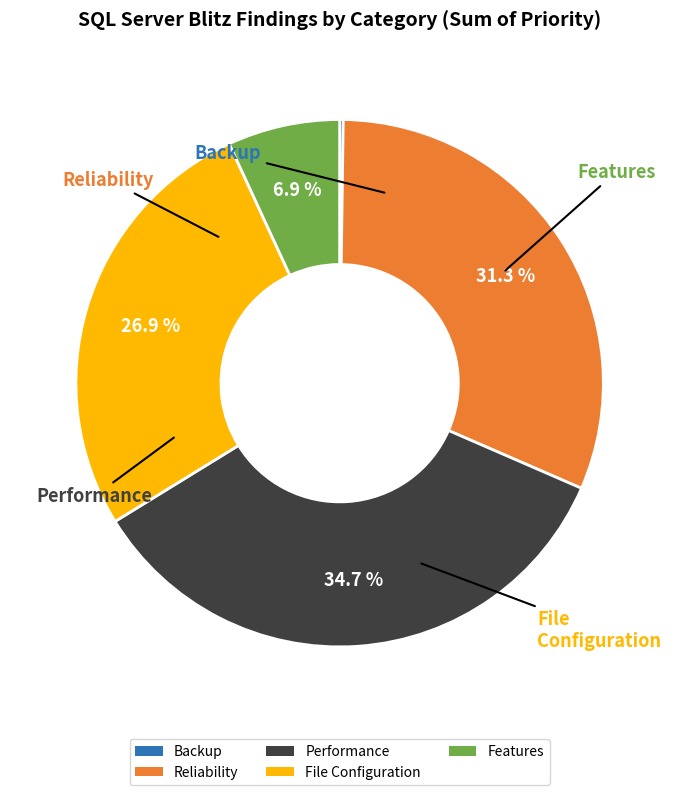

What portion of the pie excludes Performance?

65.3%